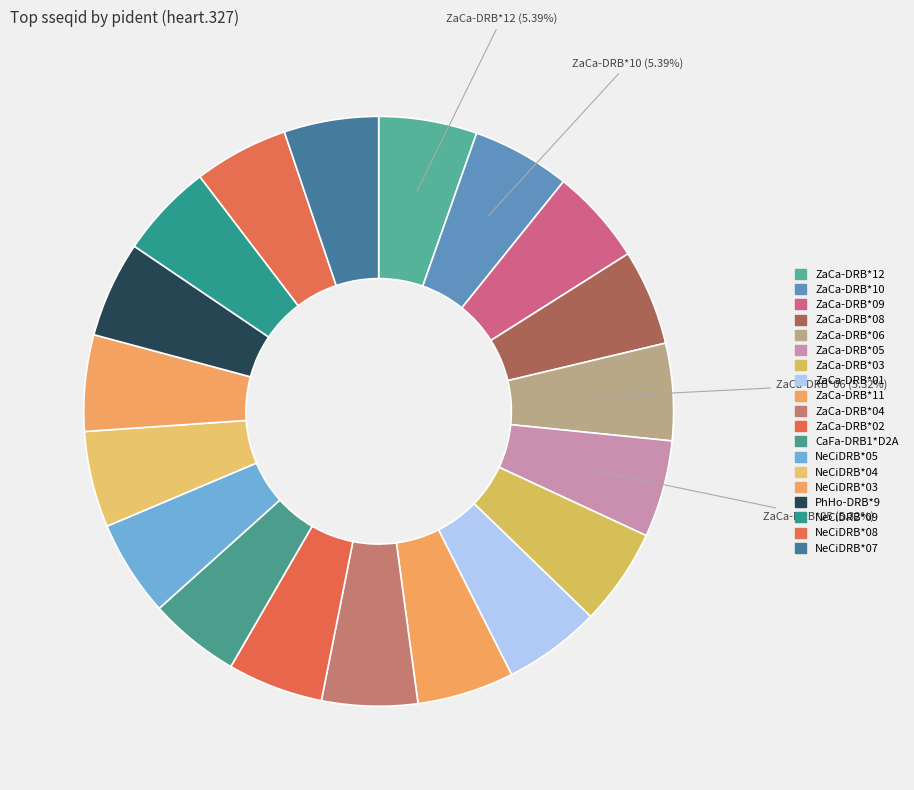

To the nearest percent, what portion does ZaCa-DRB*09 represent?

5%